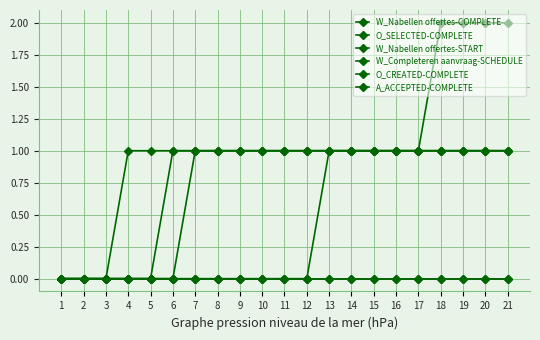

True or false: A_ACCEPTED-COMPLETE has a value of 1 at 10.

False